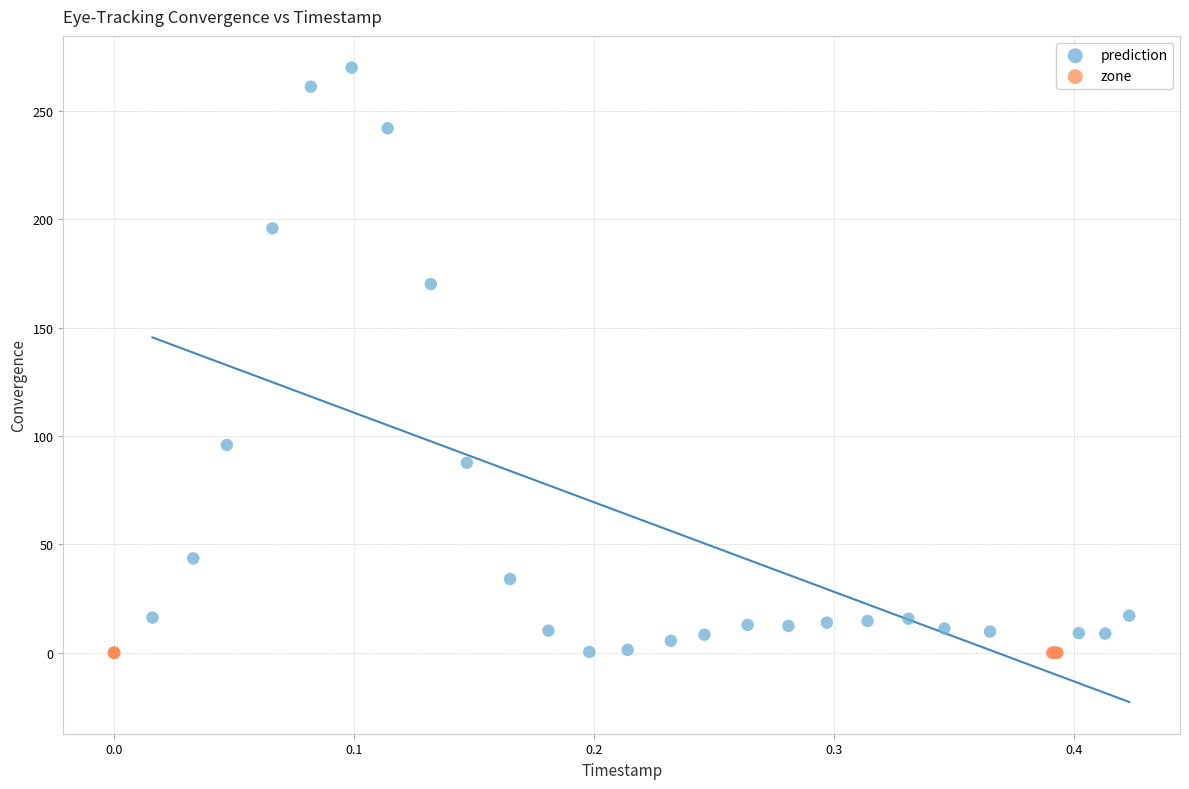

Which series contains the highest Y value?

prediction